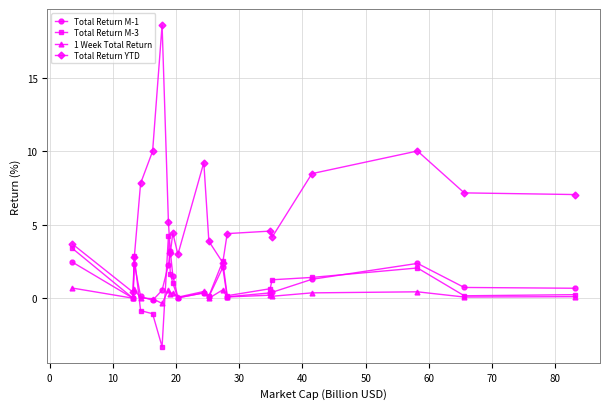

List the series in order of their peak value, lowest first.

1 Week Total Return, Total Return M-1, Total Return M-3, Total Return YTD